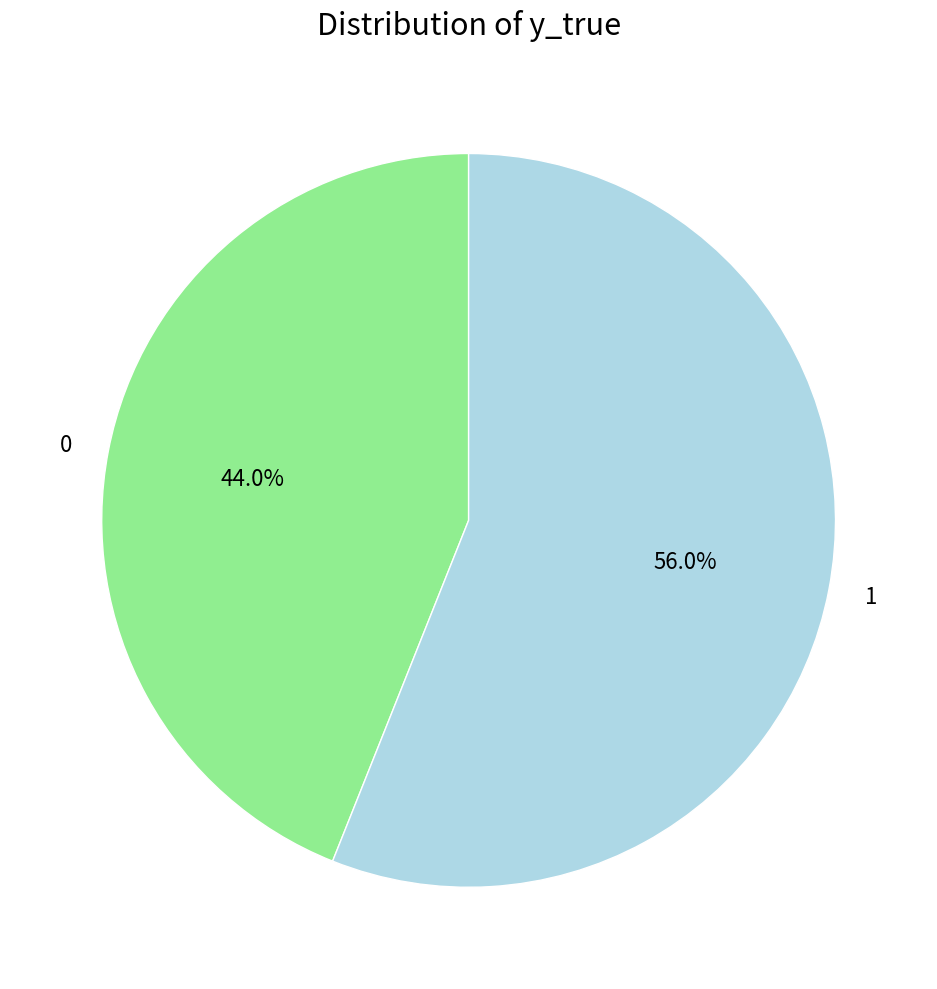

Is 0 the majority of the pie?

No